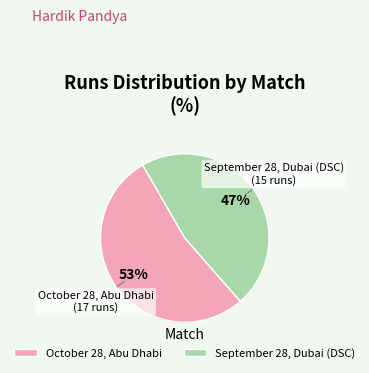

Which slice represents more than half of the pie?

October 28, Abu Dhabi